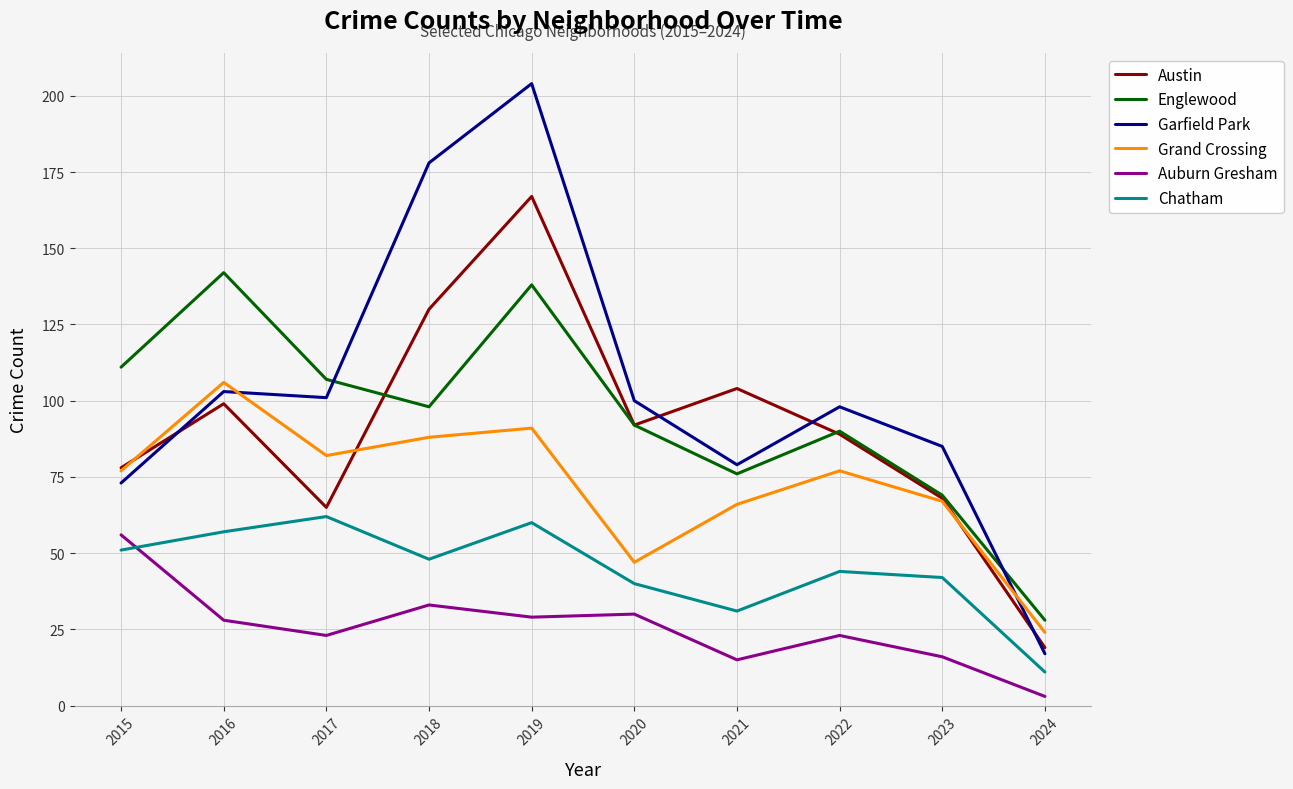

What is the sum of the Chatham values at 2018 and 2023?

90